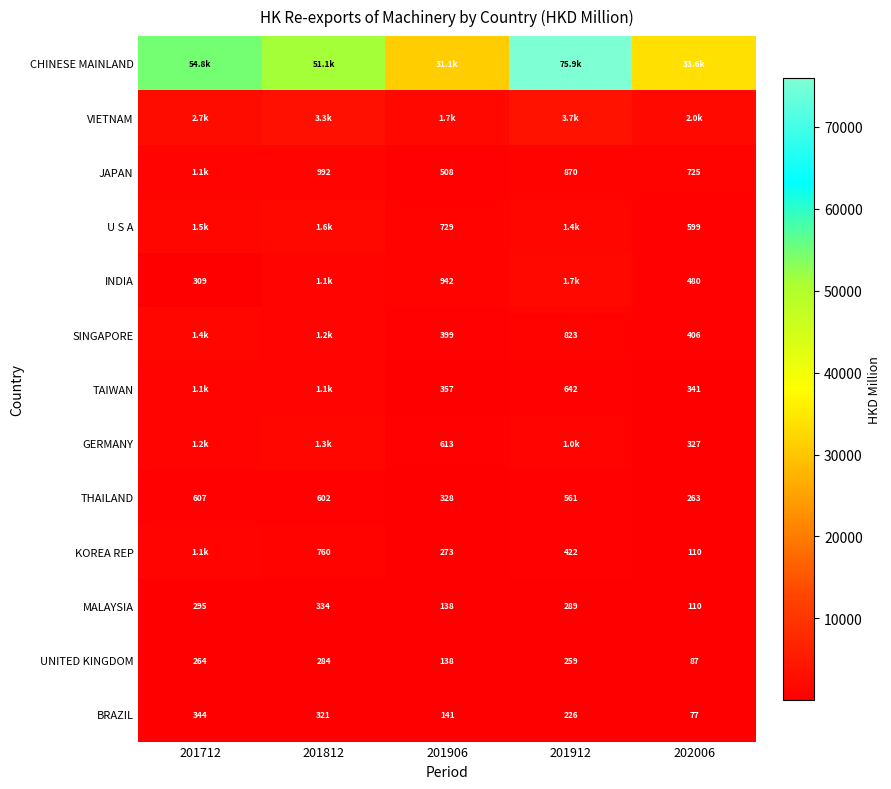

Where does the VIETNAM series first go above 2677?

201712